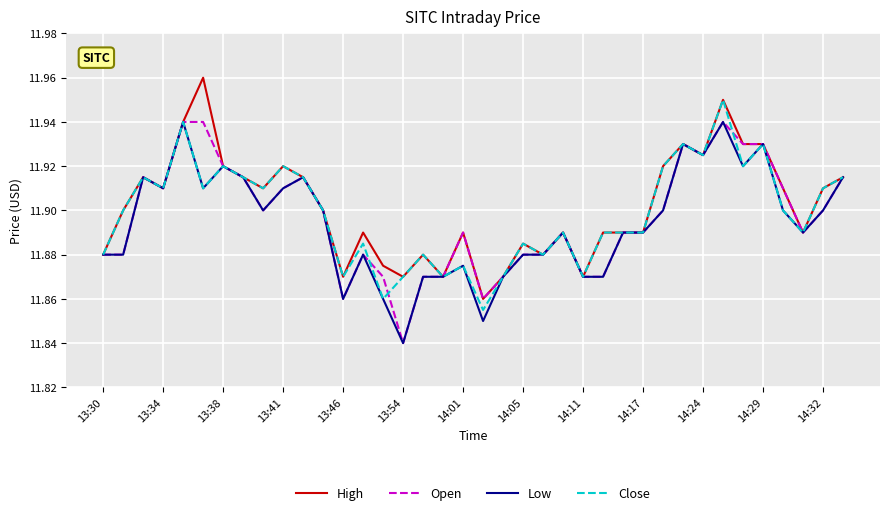

At which label is Low closest to 11?

13:54